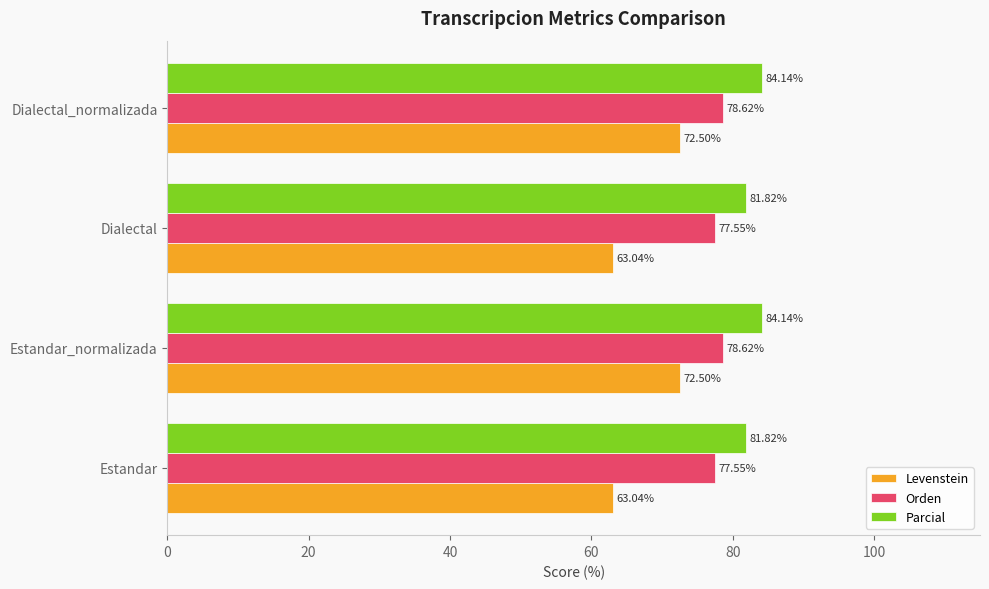

Between Estandar_normalizada and Dialectal, which series saw the biggest shift?

Levenstein